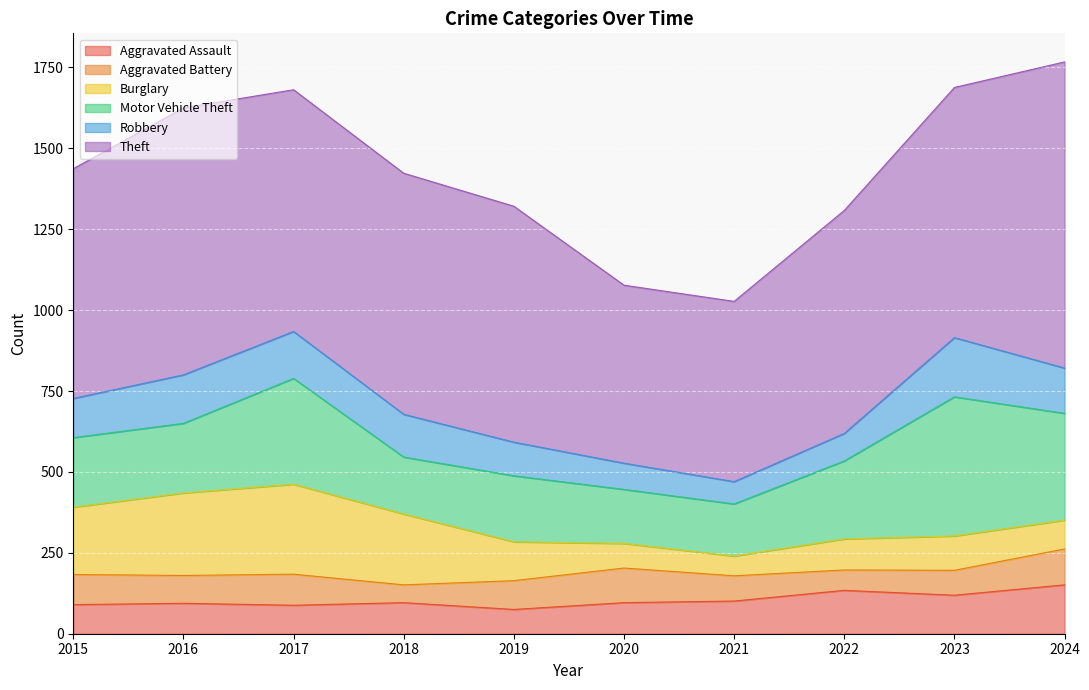

Rank the series at 2019 from highest to lowest value.

Theft, Motor Vehicle Theft, Burglary, Robbery, Aggravated Battery, Aggravated Assault